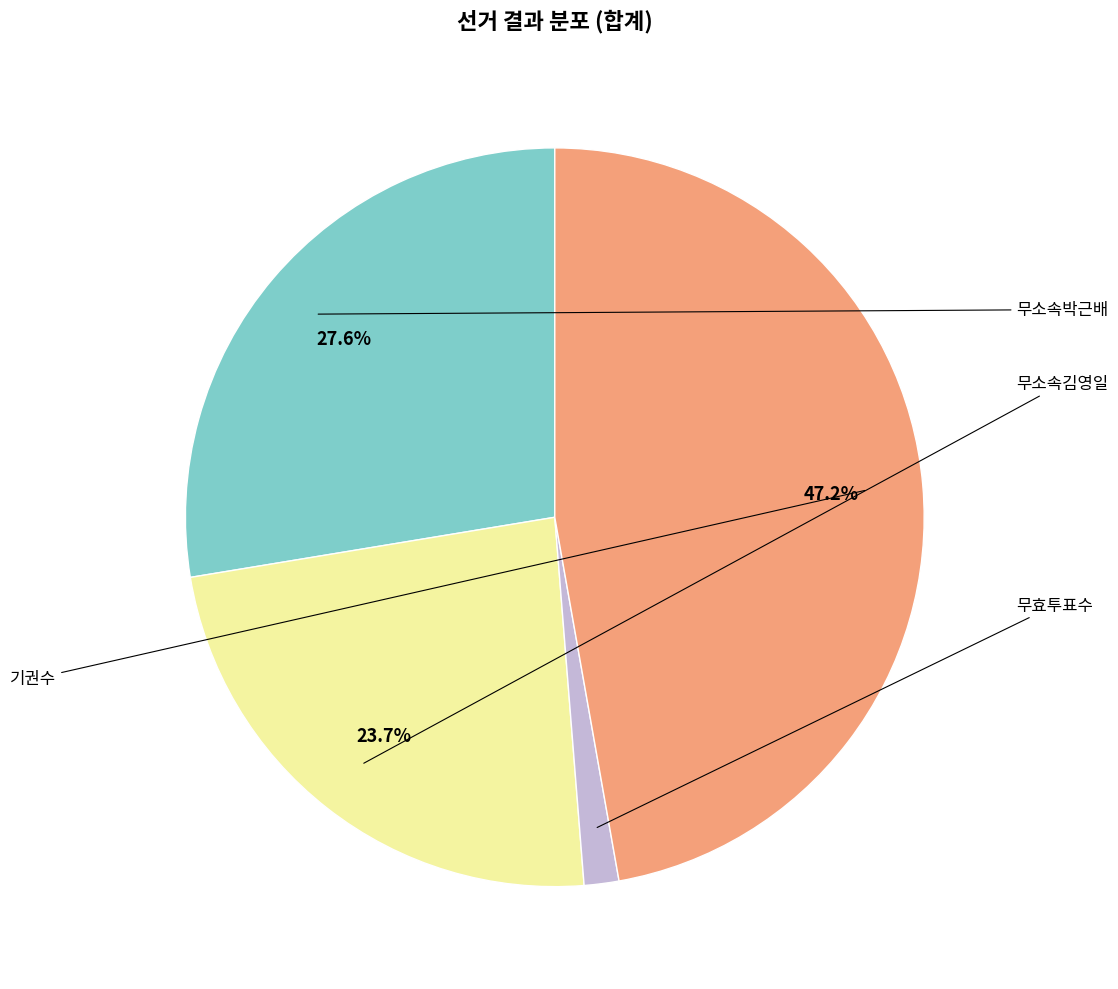

Is there a majority slice in this chart?

No